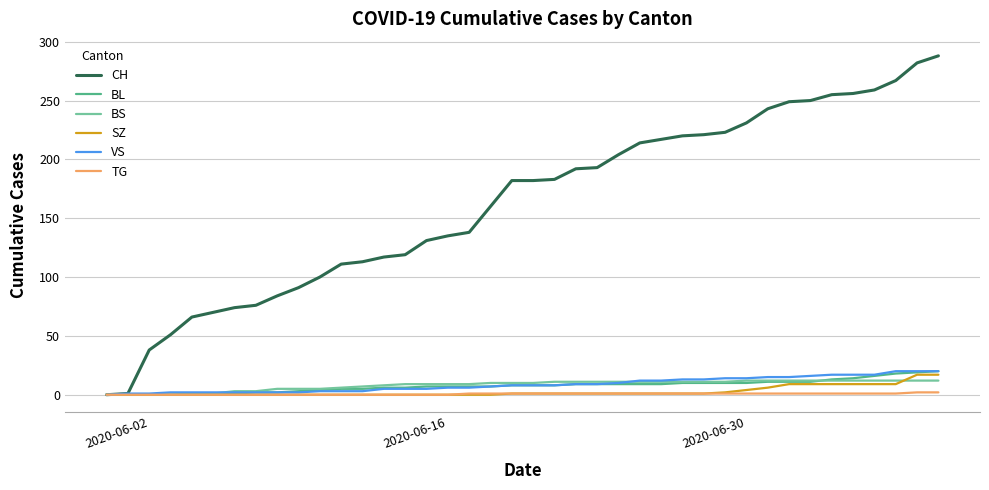

What is the maximum value shown in the chart?

288